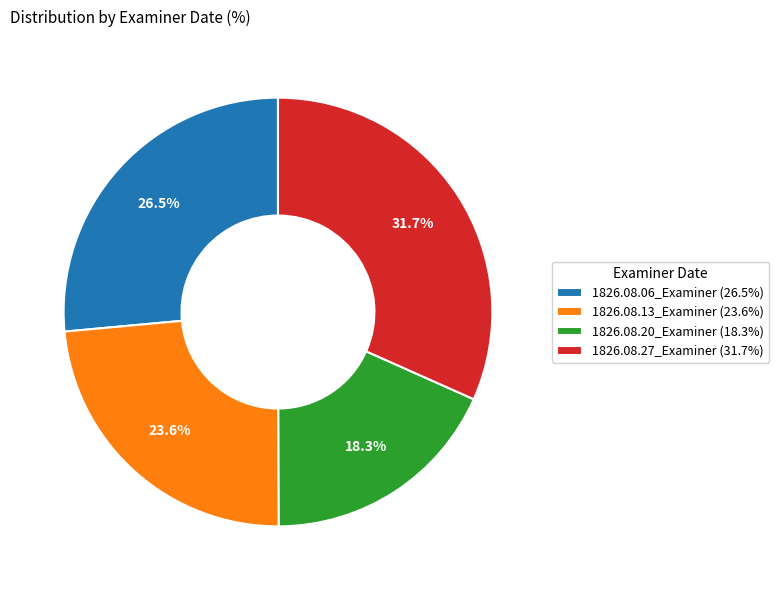

Count the number of slices in the pie.

4